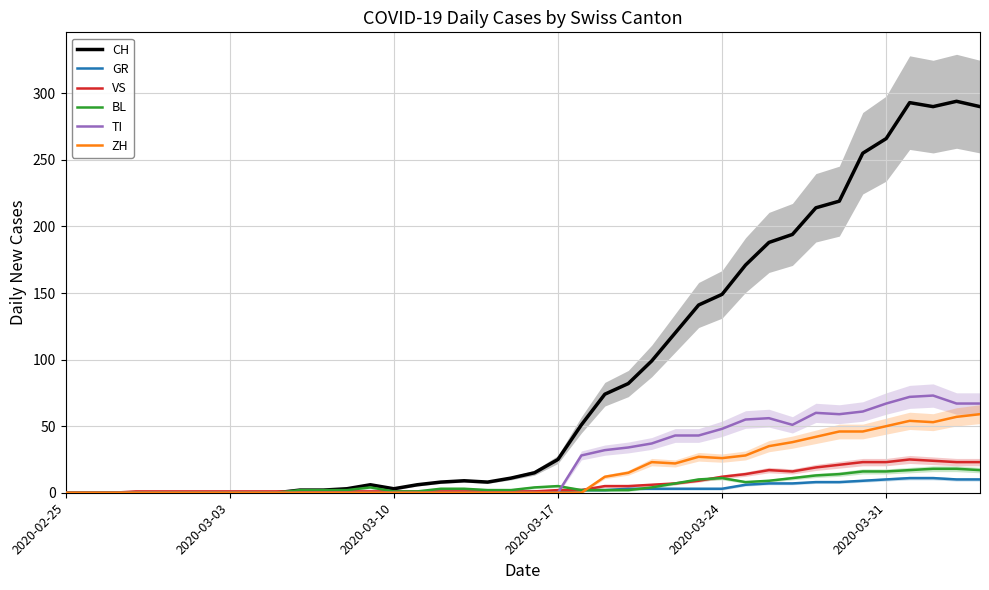

What is the maximum value for VS?

25